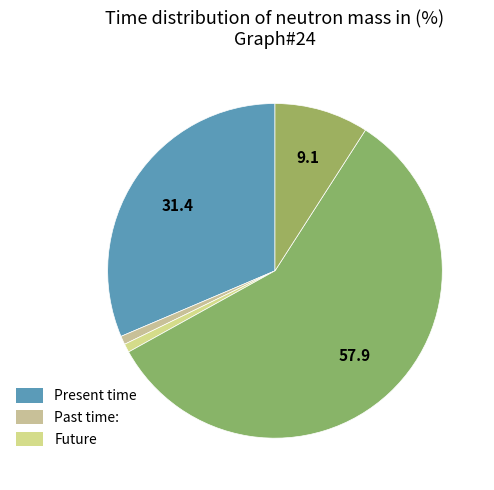

Count the number of slices in the pie.

5